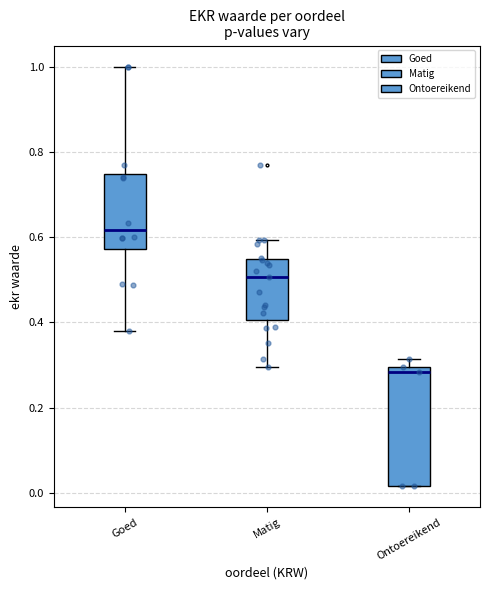

Which box's median line is the highest?

Goed